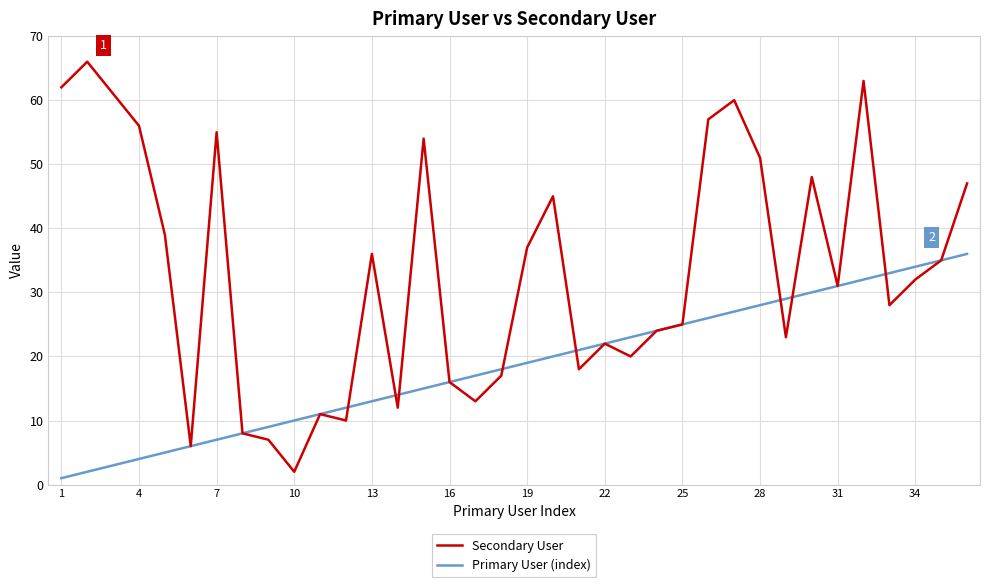

What is the highest value of the Secondary User series?

66